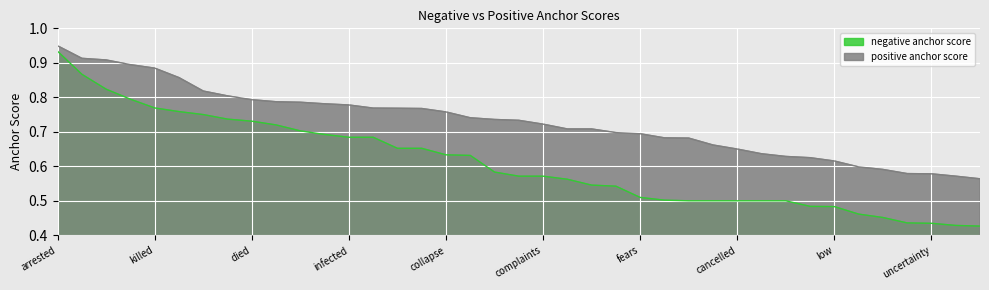

What position from the right is died?

31